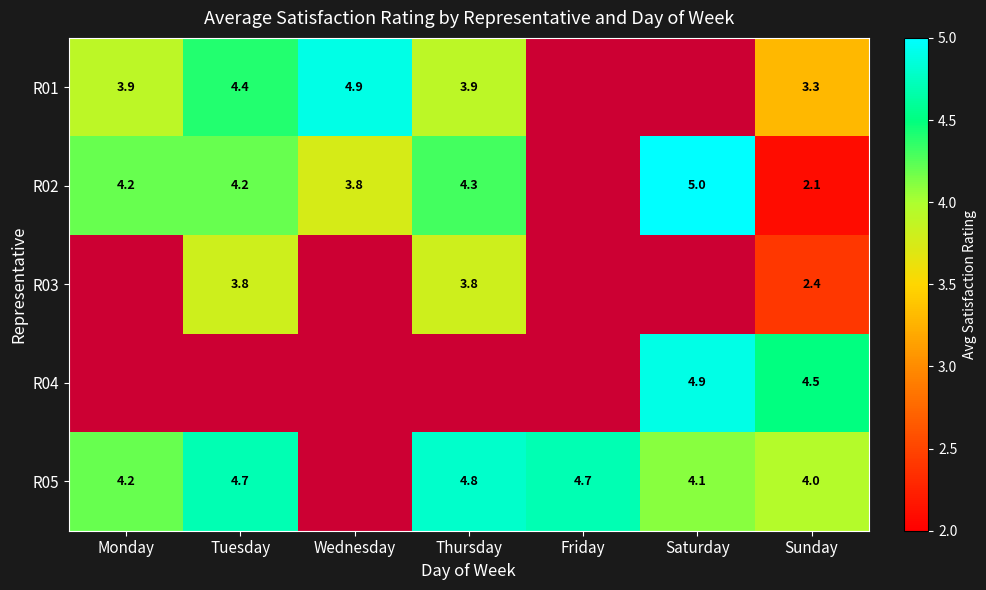

Rank the series at Sunday from highest to lowest value.

R04, R05, R01, R03, R02